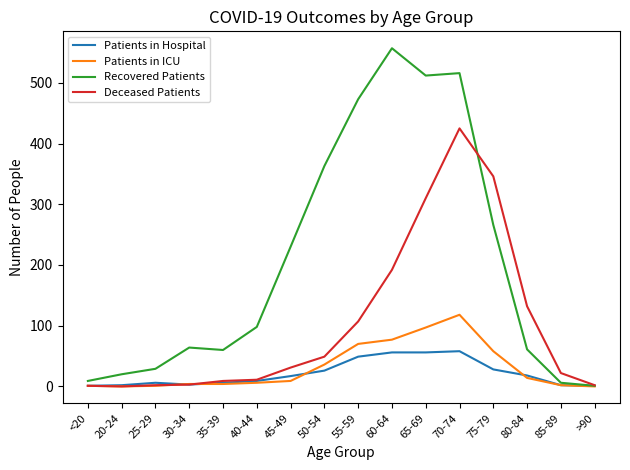

The value of Patients in Hospital at 55-59 is 49. True or false?

True